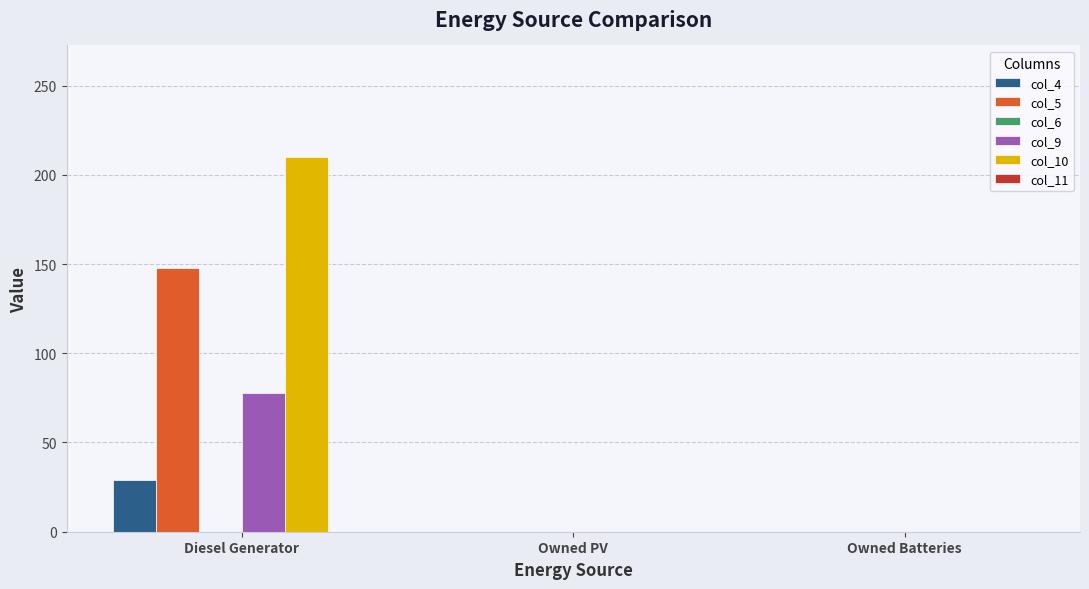

At which category is the sum across all series the highest?

Diesel Generator